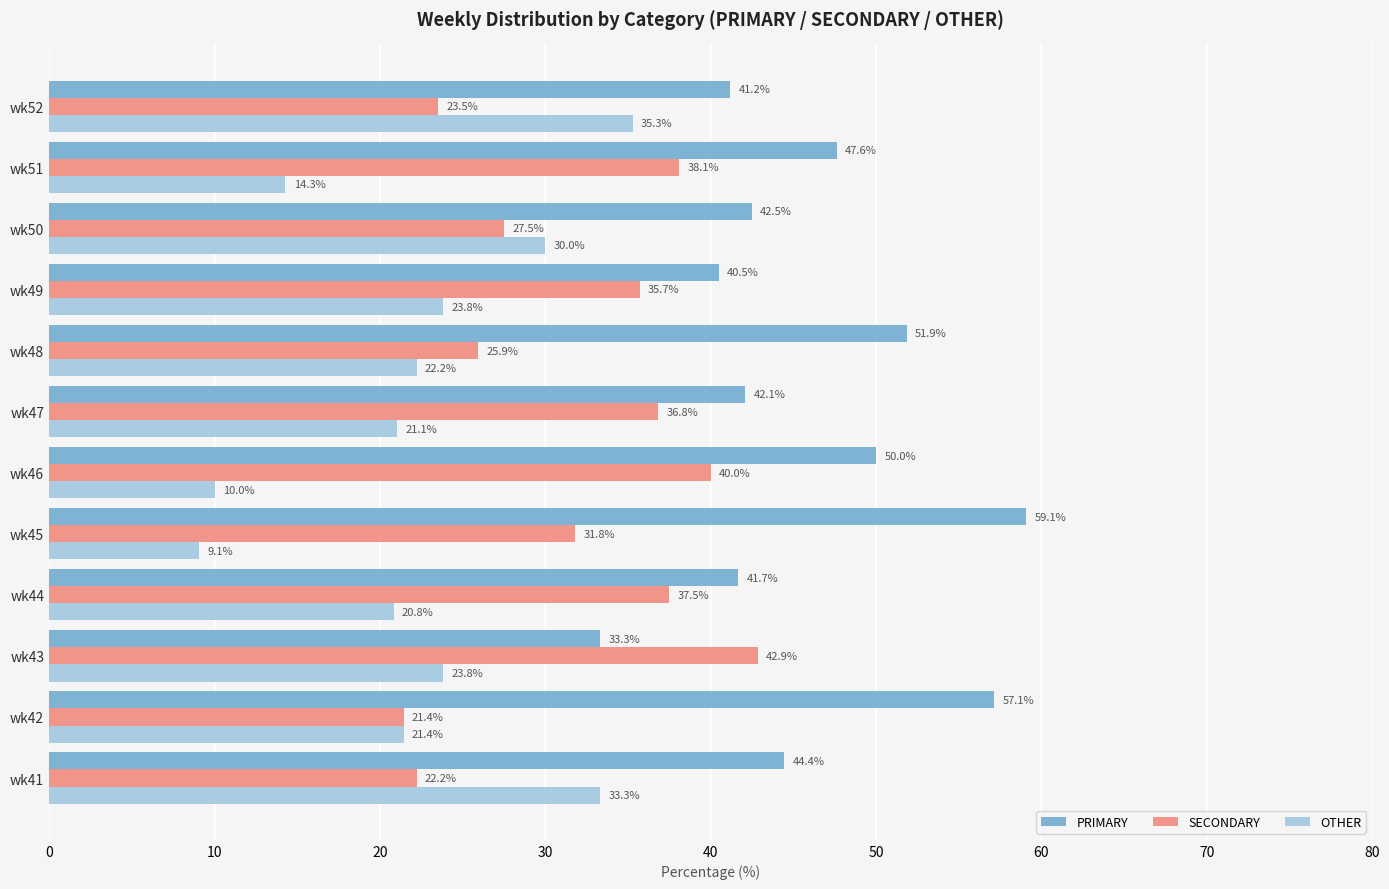

What is the average value of the OTHER series?

22.1